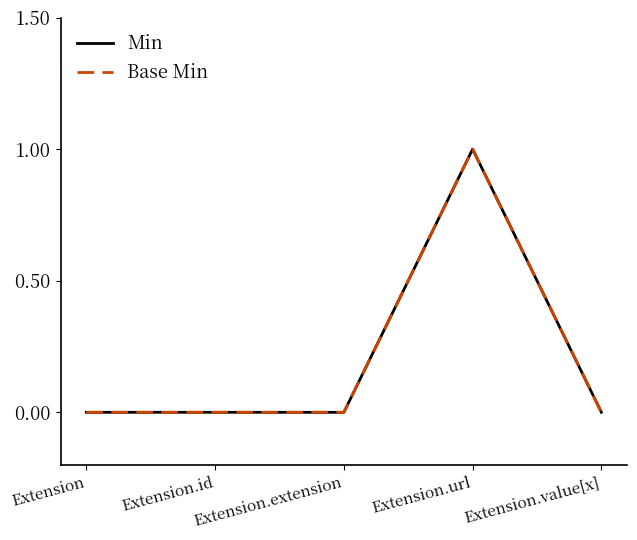

How many lines are shown in the chart?

2